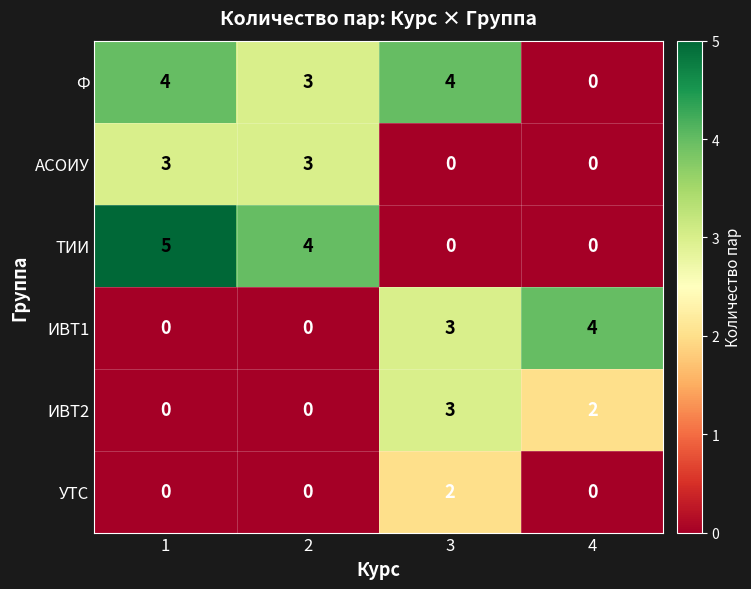

Count the number of data series in this chart.

6